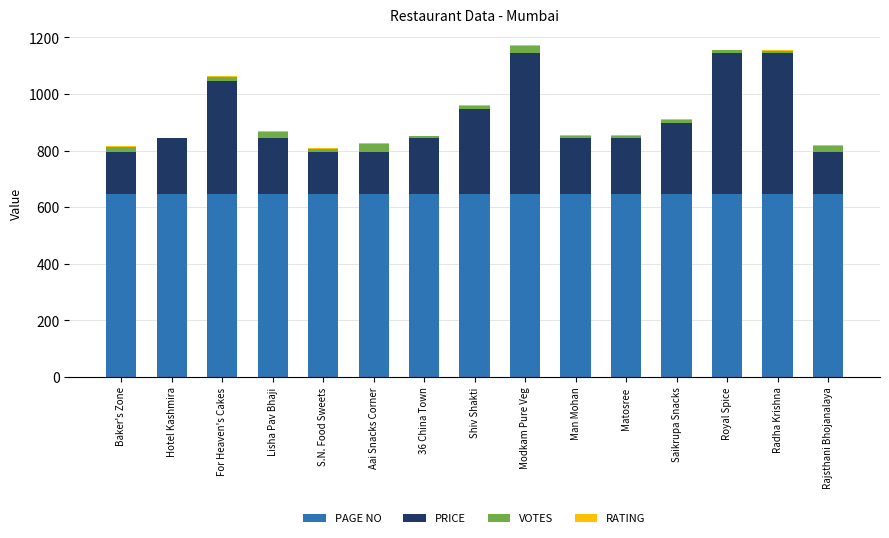

What is the highest value of the PAGE NO series?

646.0